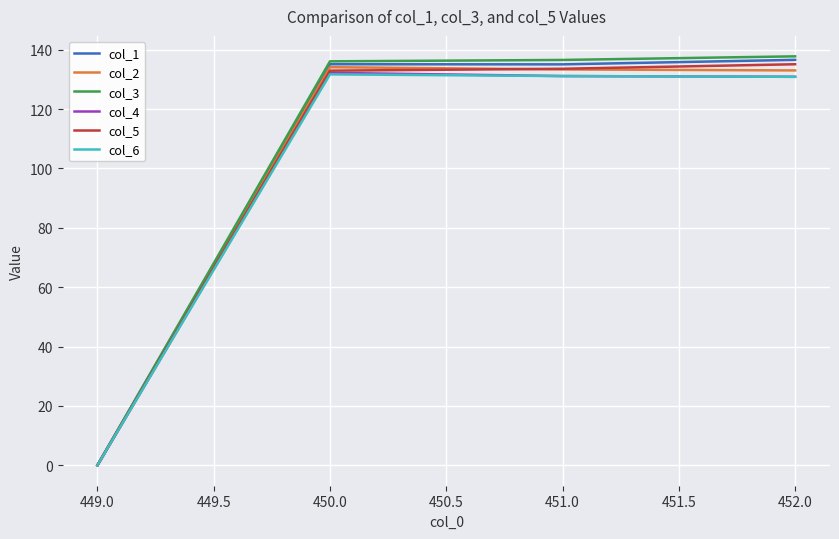

What position from the left is 452.0?

4